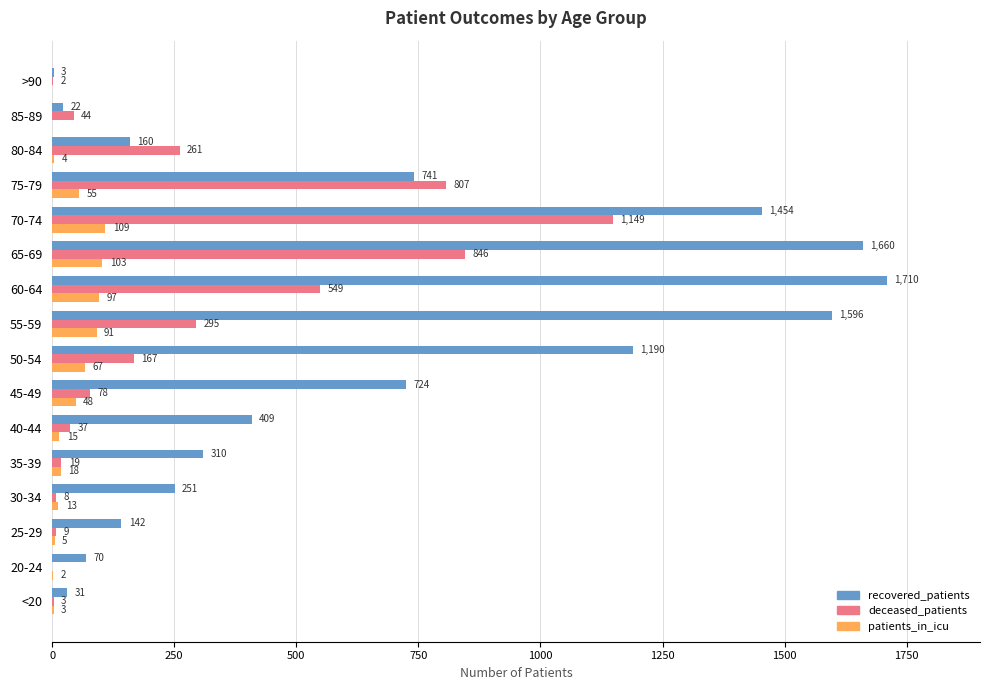

Is it true that patients_in_icu equals 18 at 35-39?

True